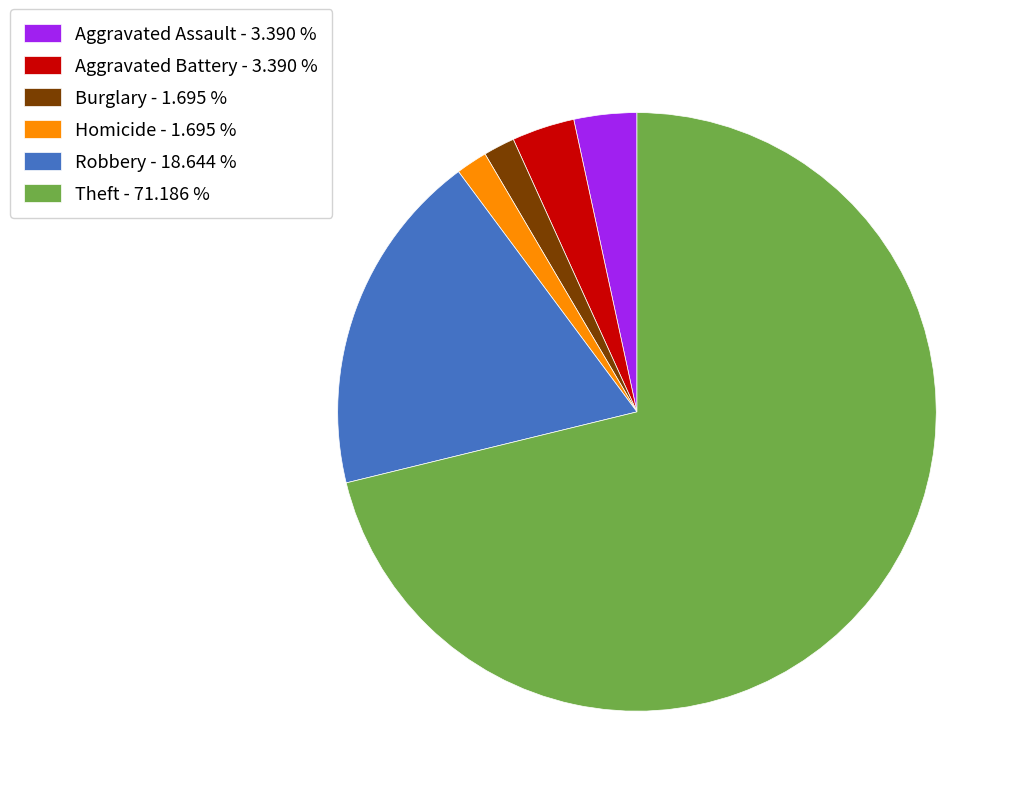

Does any single category account for the majority?

Yes